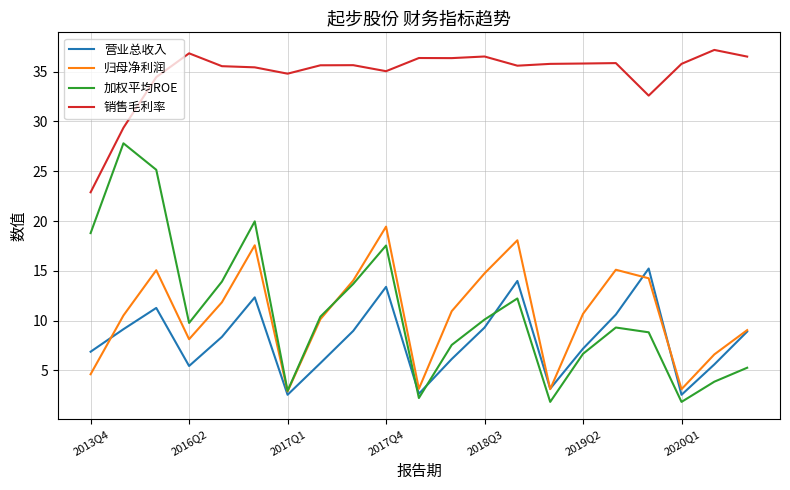

Rank the series by their maximum value, from highest to lowest.

销售毛利率, 加权平均ROE, 归母净利润, 营业总收入